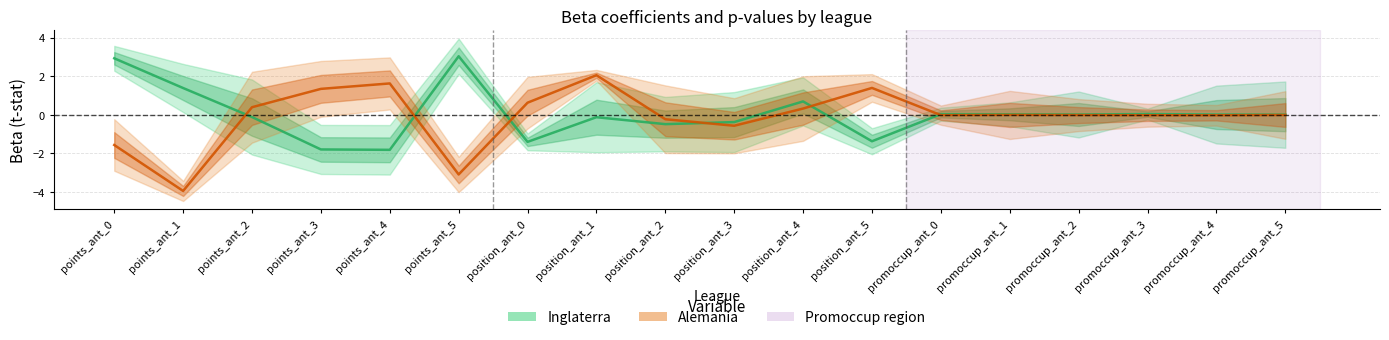

What is the label of the 13th point from the left?

promoccup_ant_0